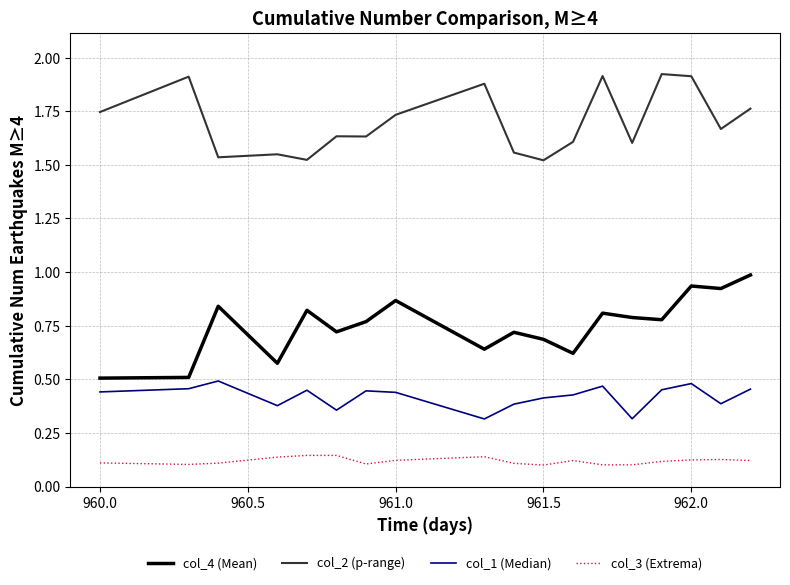

True or false: col_2 (p-range) has more than 1 points higher than both neighbors.

True